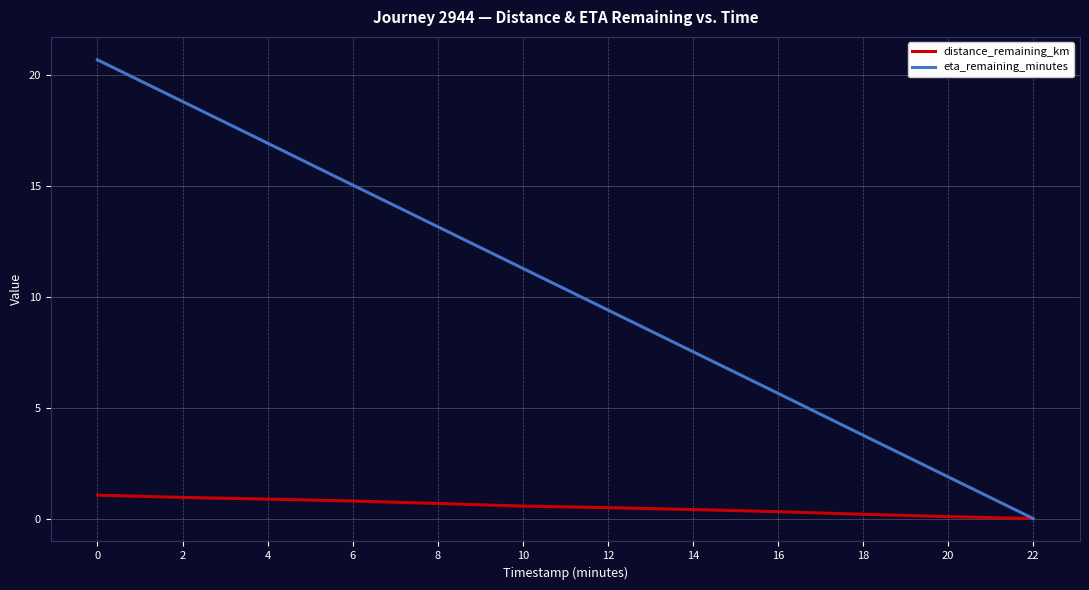

Does the chart have visible grid lines?

Yes